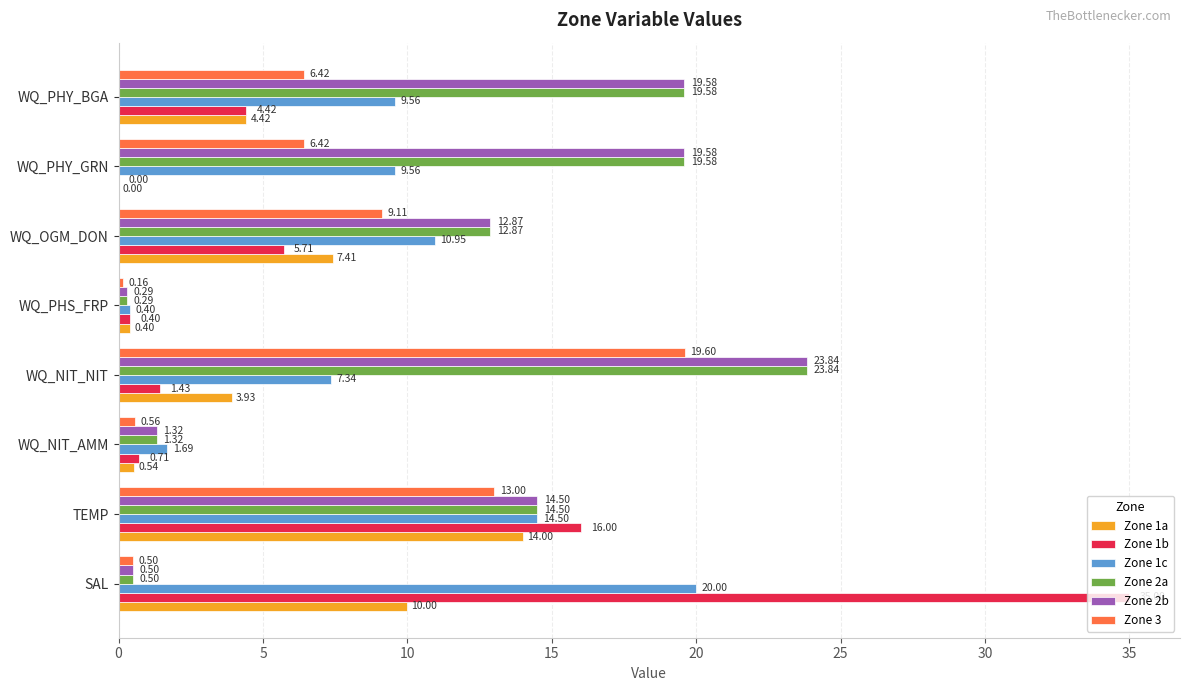

At which category is the sum across all series the highest?

TEMP